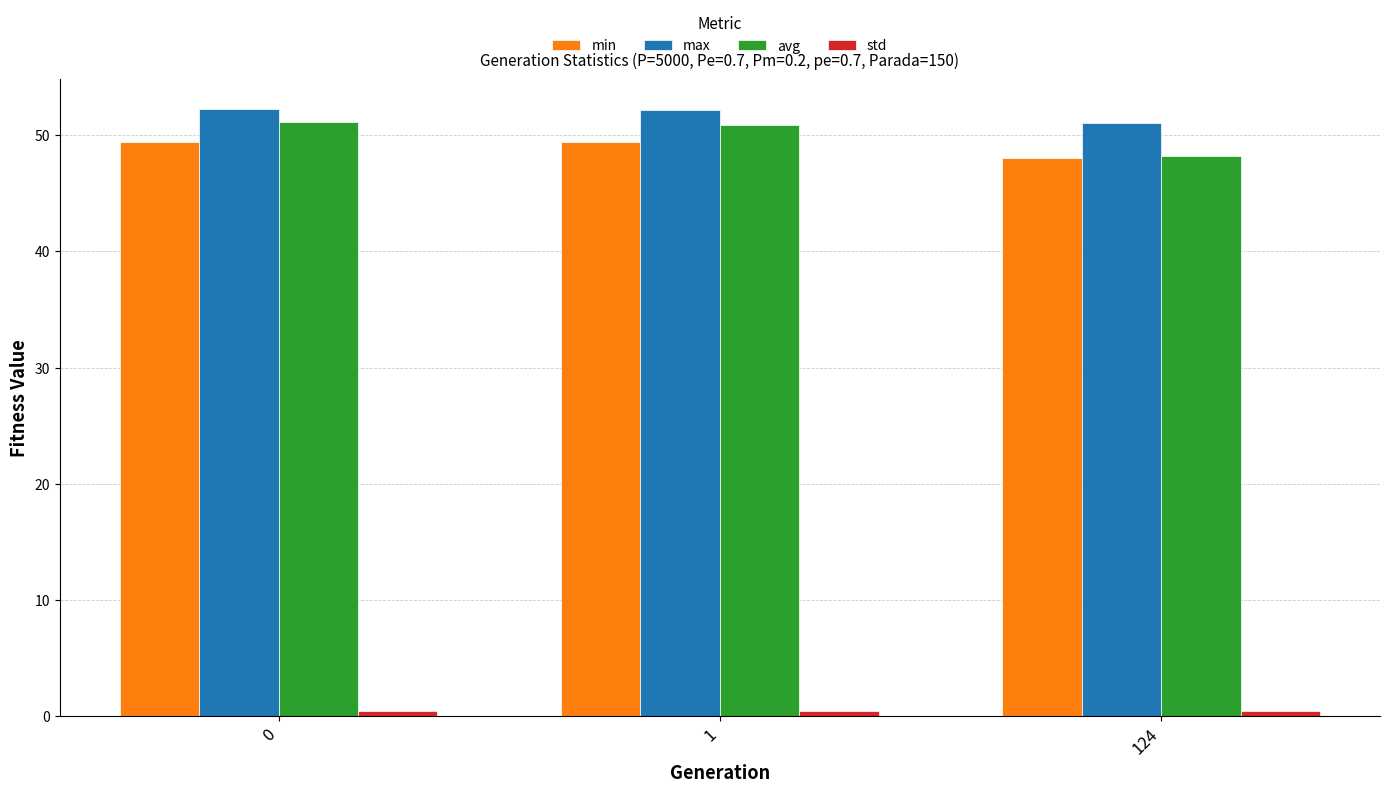

What is the minimum value for max?

51.1